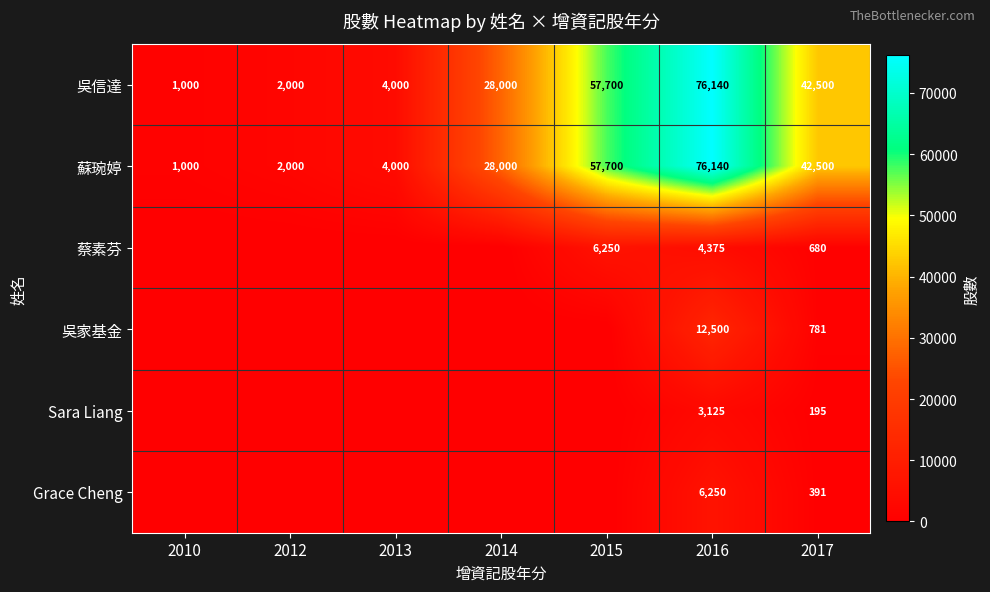

Is the value of Grace Cheng at 2017 greater than the value of 蘇琬婷 at 2016?

No